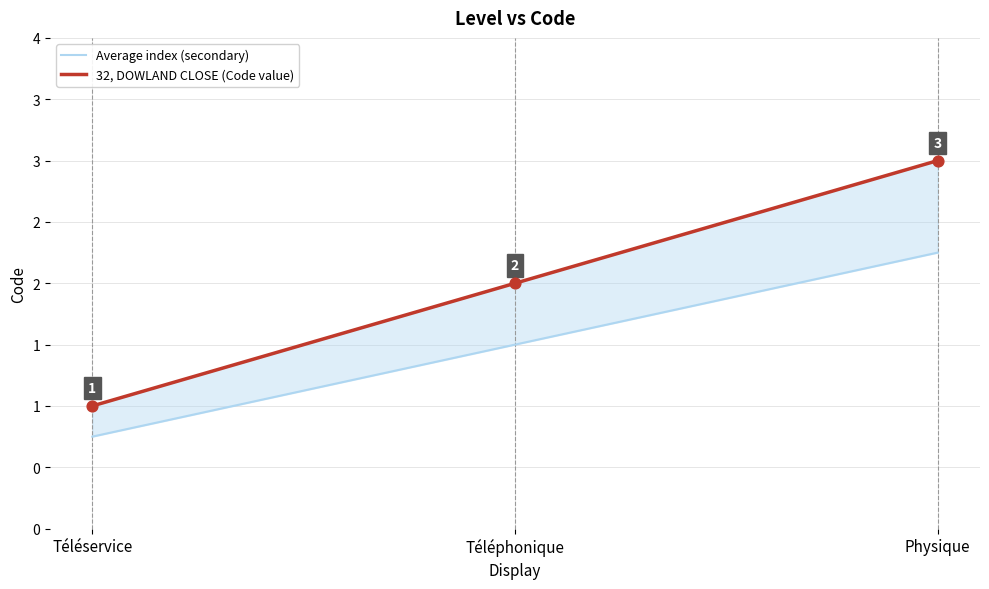

Which series reaches the maximum Y coordinate?

32, DOWLAND CLOSE (Code value)